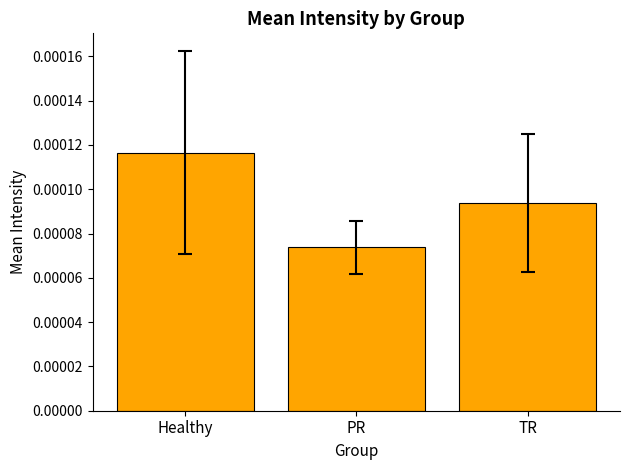

At which label is the value closest to 0?

PR